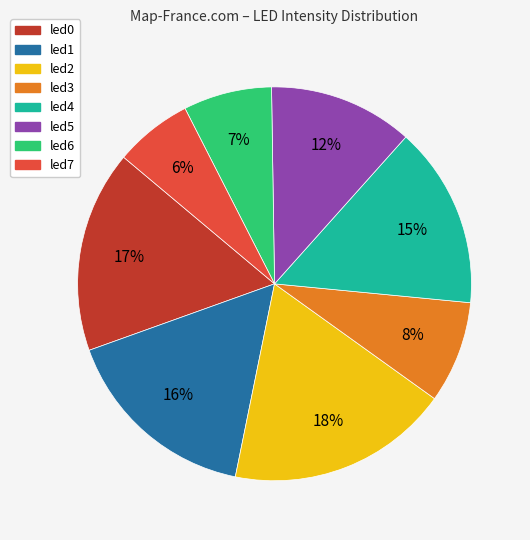

To the nearest percent, what is the average slice percentage?

12%